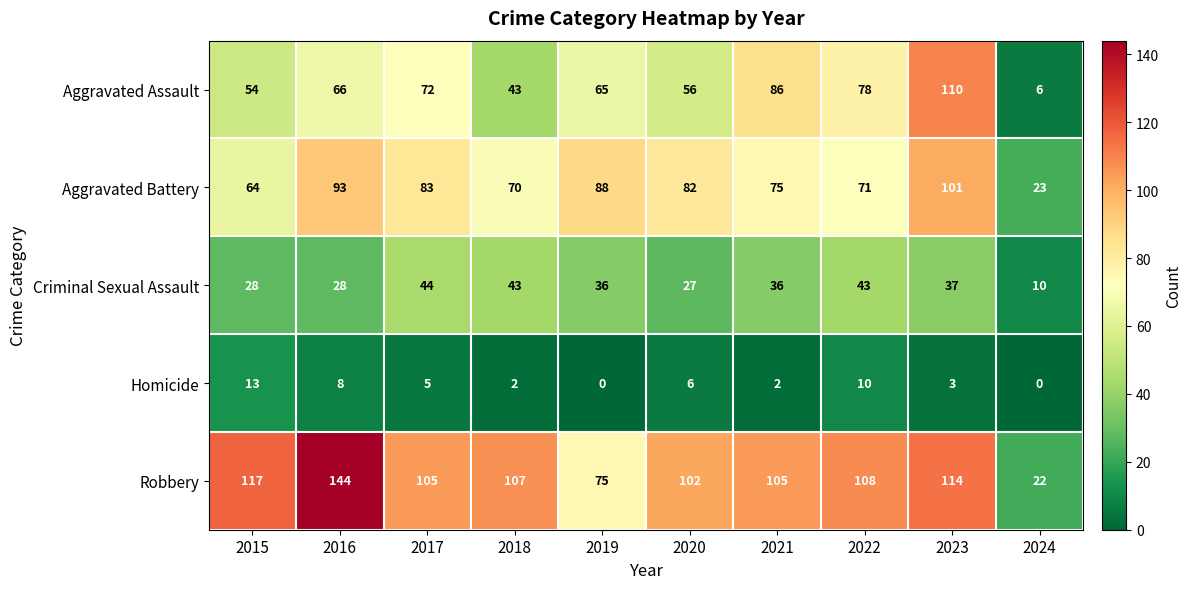

Which series has the largest range (max minus min)?

Robbery